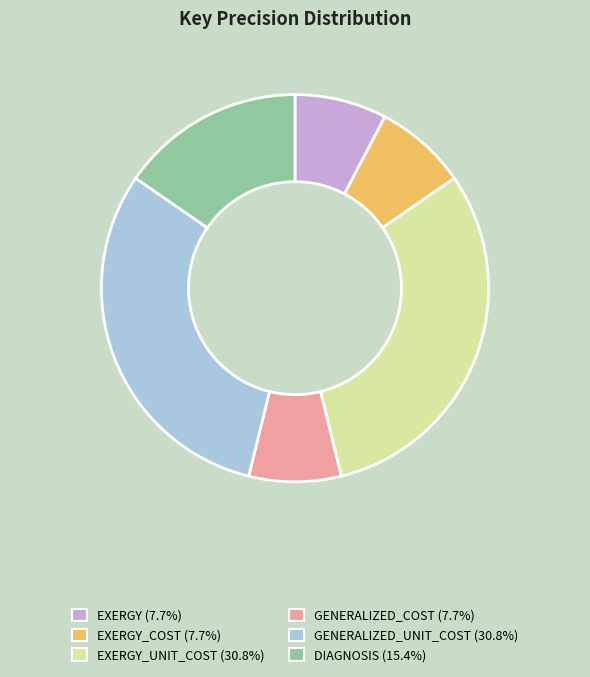

What is the ratio of the value at EXERGY_COST (7.7%) to the value at DIAGNOSIS (15.4%)?

0.5